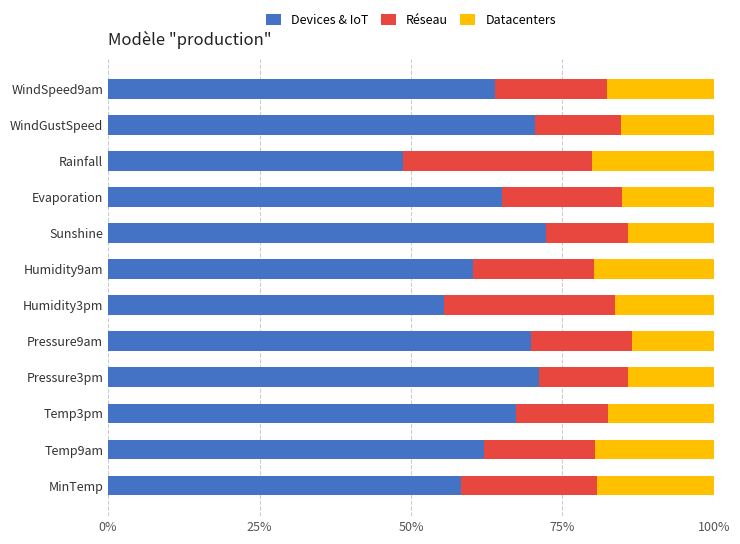

What is the lowest value of the Devices & IoT series?

48.7